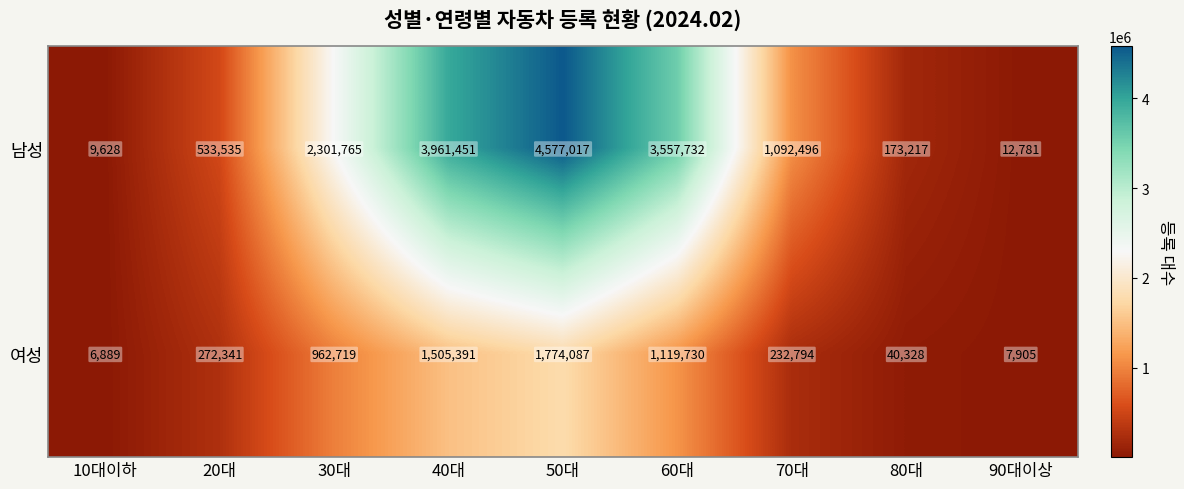

What is the total value across all series at 70대?

1325290